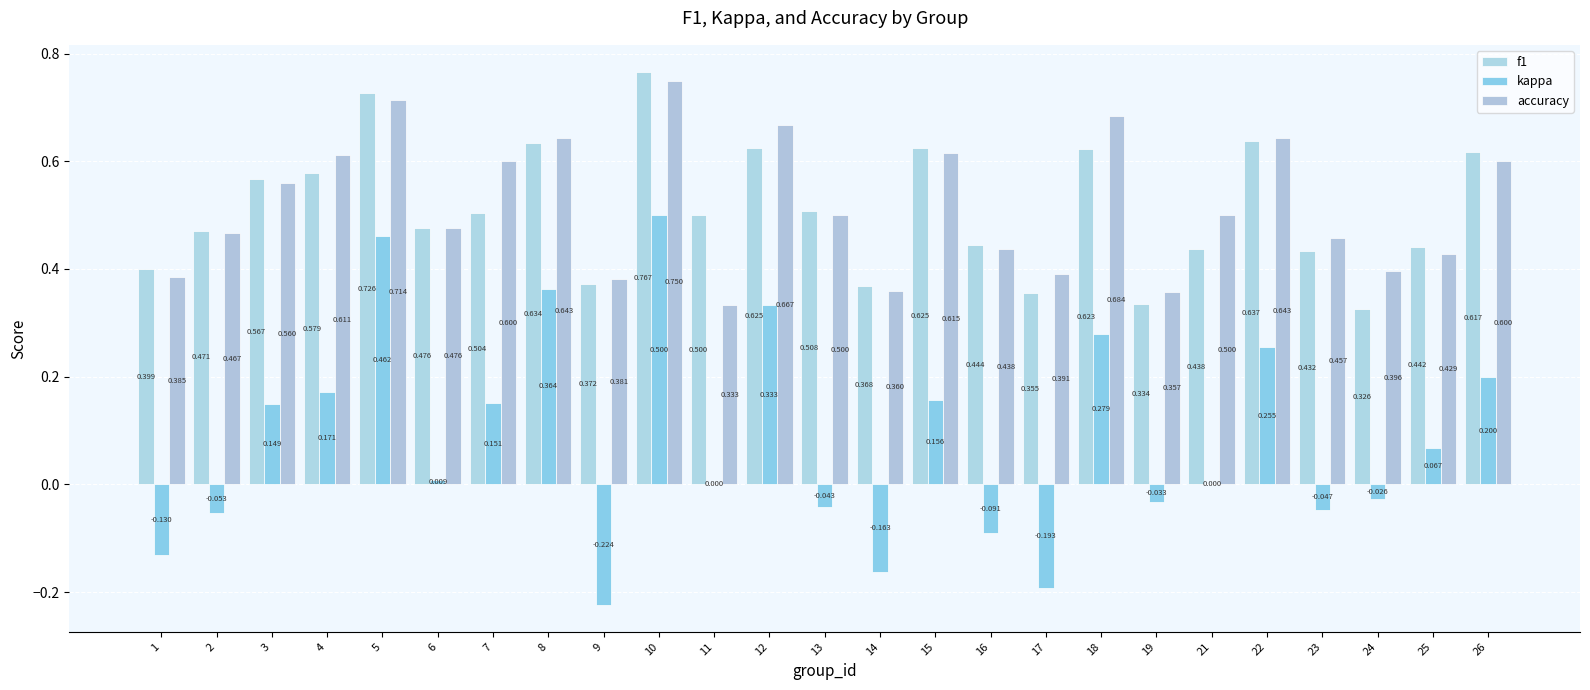

The value of f1 at 24 is 0.6. True or false?

False